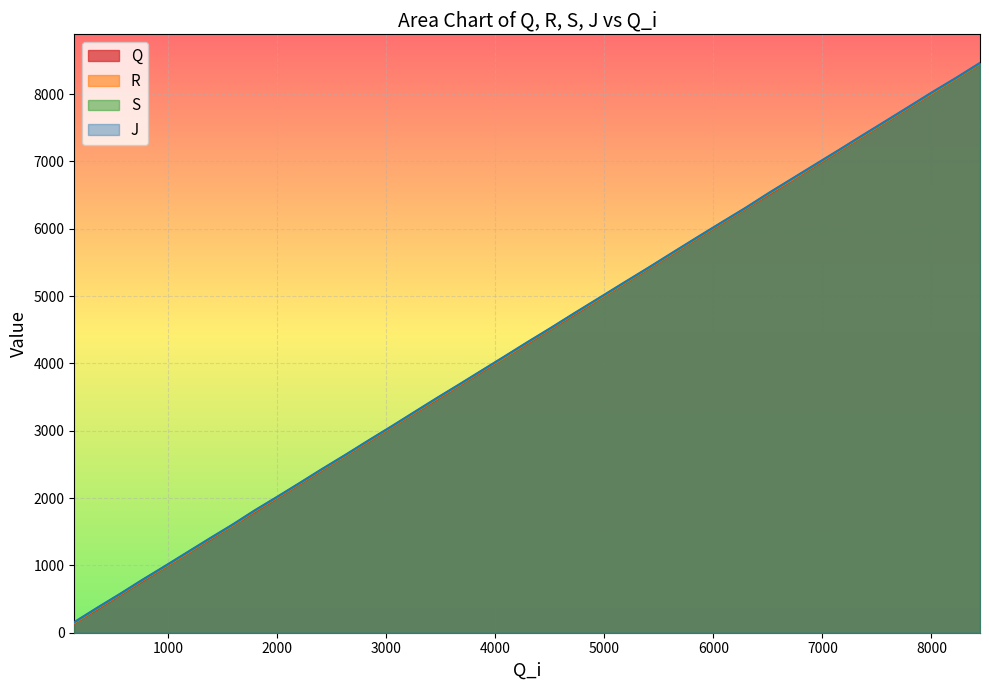

True or false: J has more than 1 interior local peaks.

False